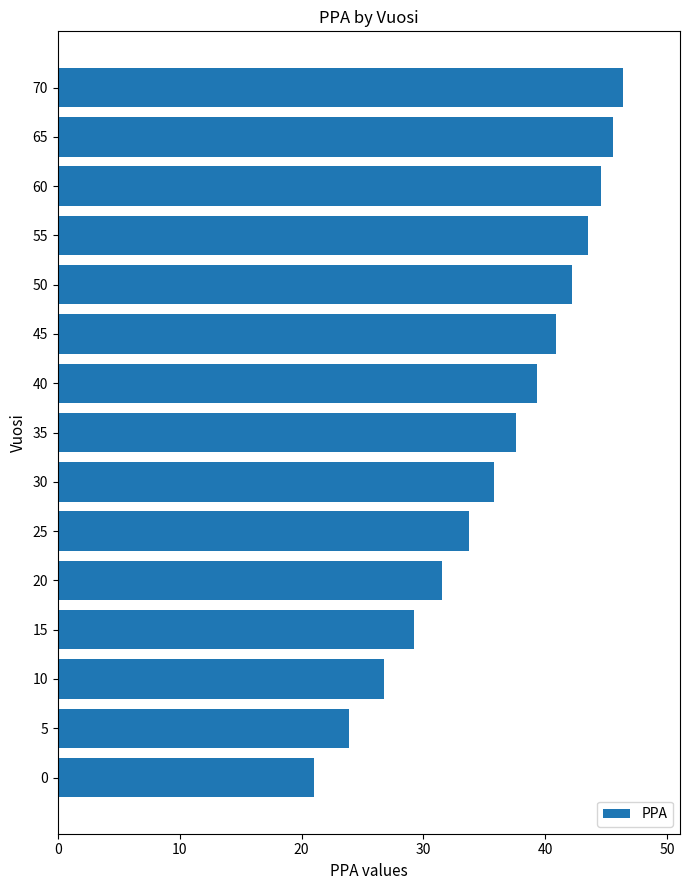

Reading bottom to top, list all the values displayed in this chart.

21.0	23.9	26.7	29.2	31.5	33.7	35.7	37.6	39.3	40.8	42.2	43.5	44.6	45.5	46.4